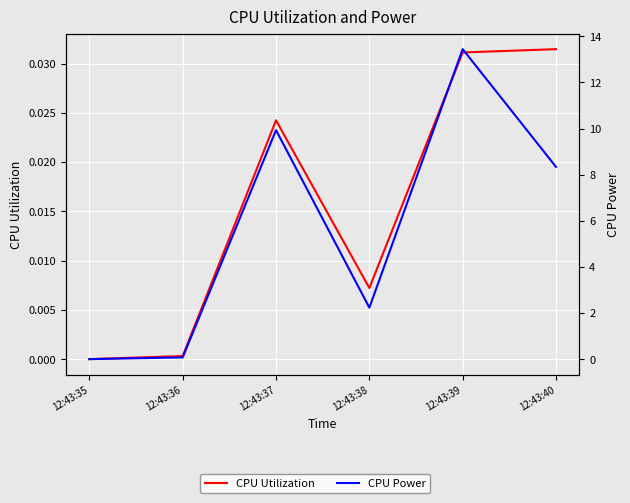

Does the chart display data point markers on the line(s)?

No